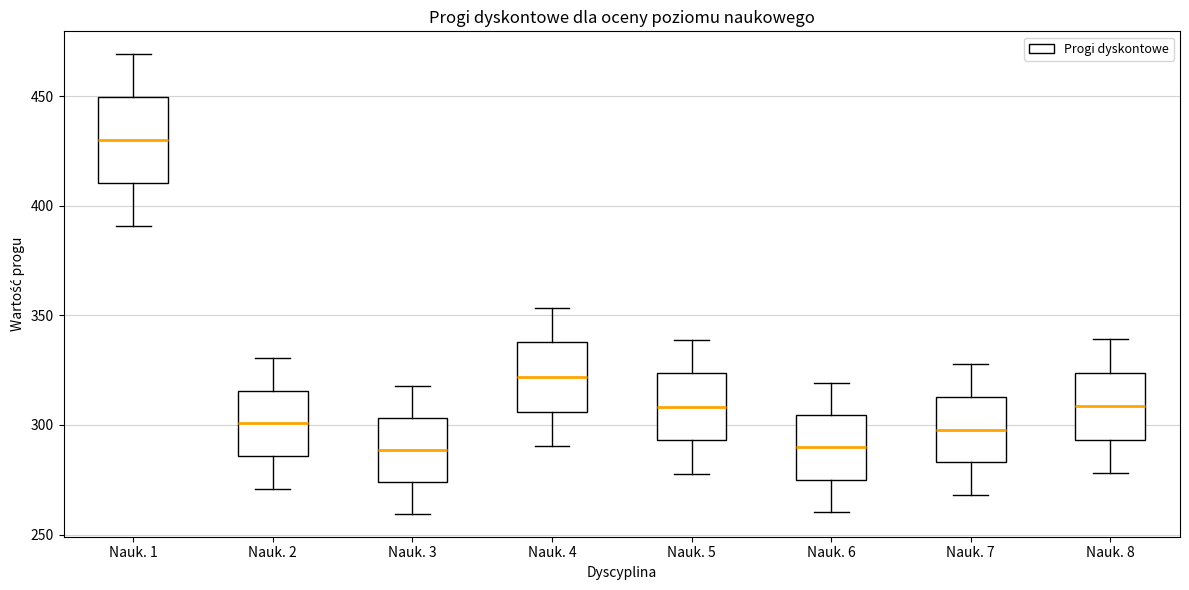

Where does the upper whisker of the box for Nauk. 2 end on the y-axis? The values are not printed on the chart, so give them approximately, as read against the axis.

330